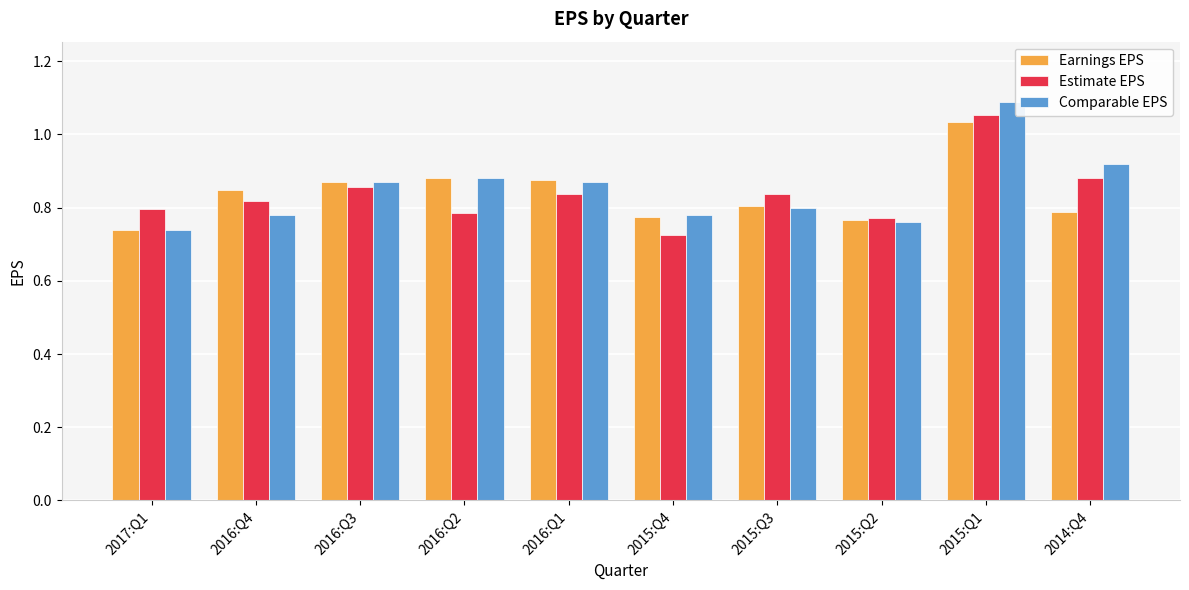

What is the label of the 8th bar from the right?

2016:Q3